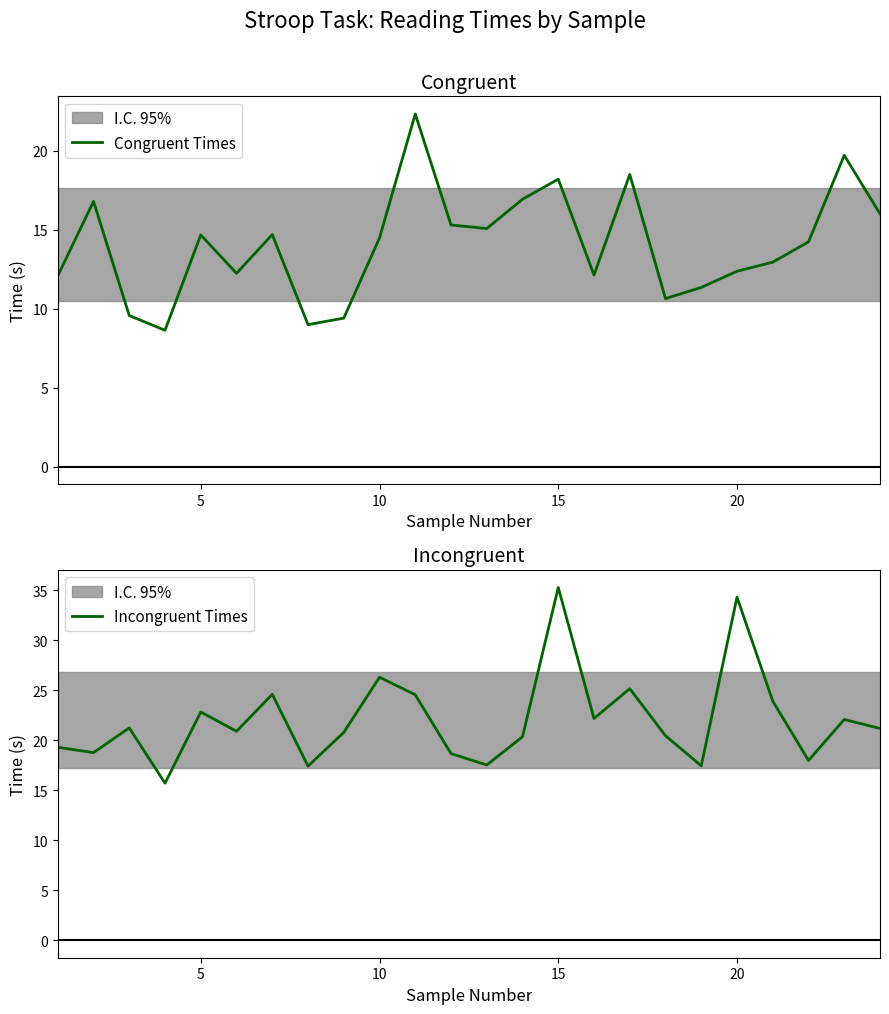

What is the maximum value for Congruent Times?

22.3